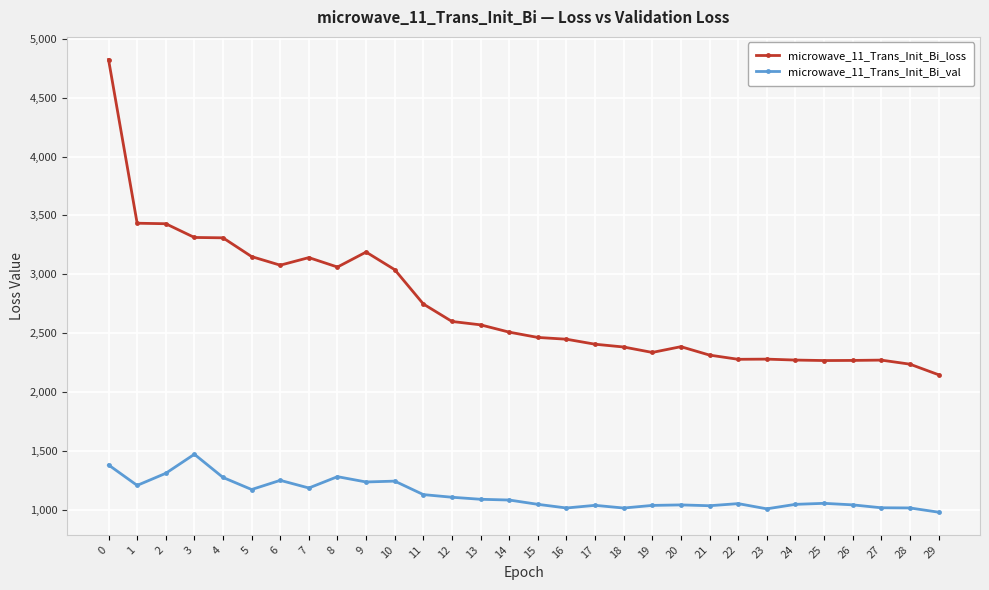

True or false: microwave_11_Trans_Init_Bi_loss has more than 0 interior local peaks.

True